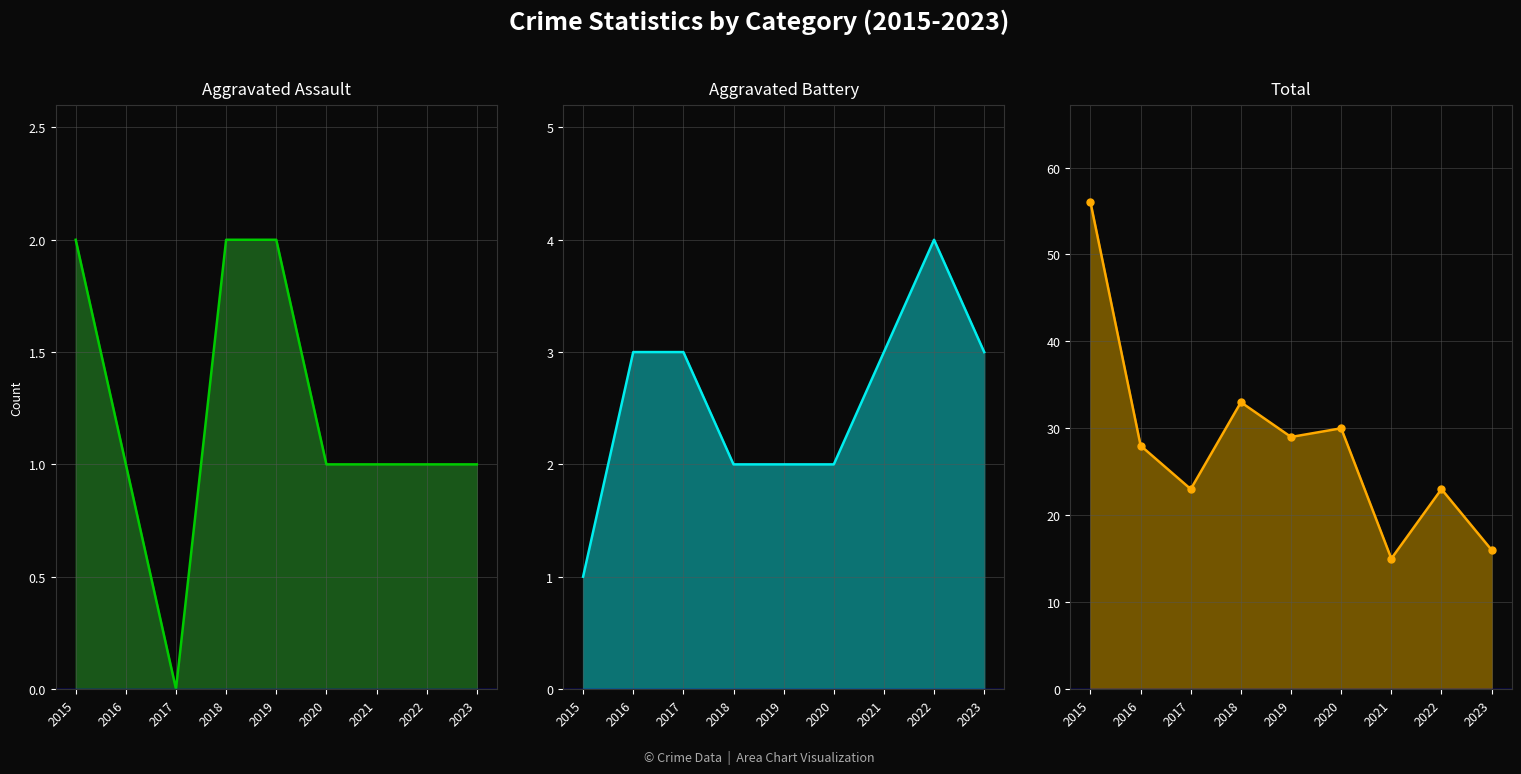

True or false: Total has a value of 23 at 2017.

True